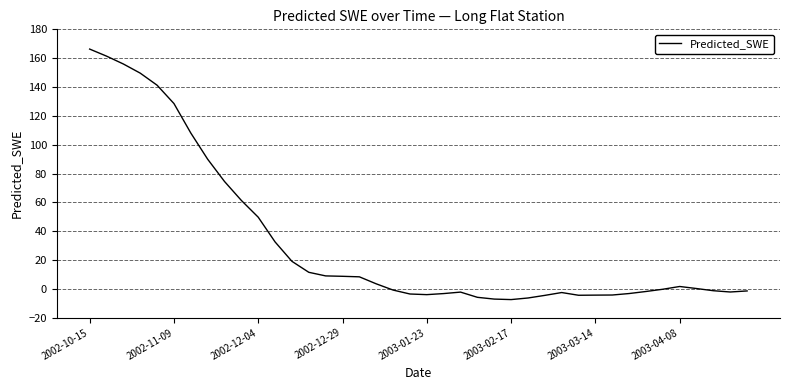

What is the minimum value shown in the chart?

-7.4